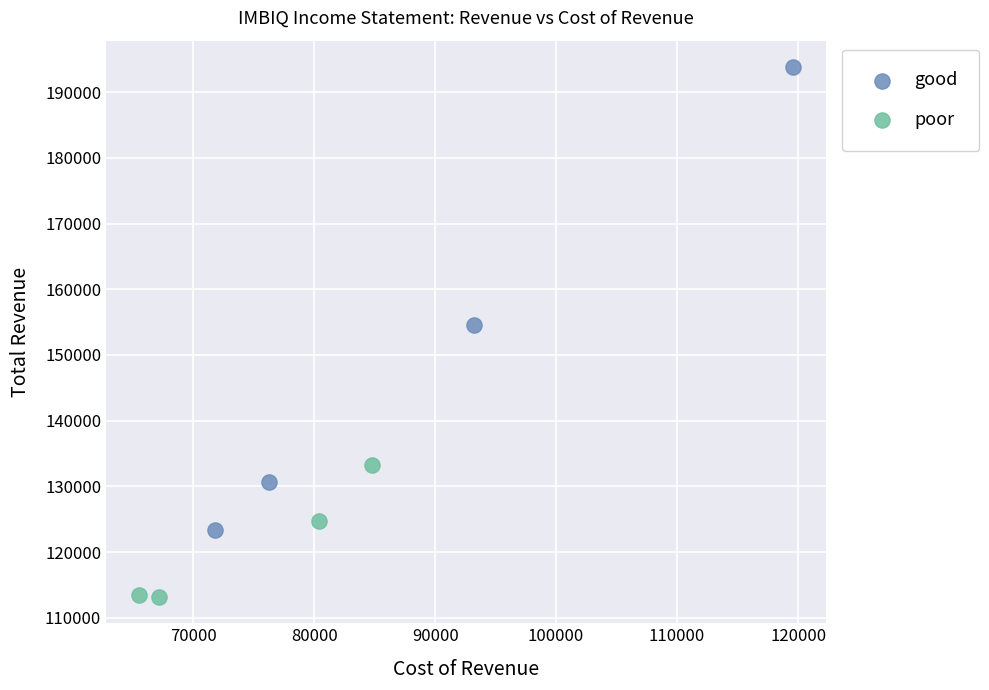

Which series reaches the minimum Y coordinate?

poor